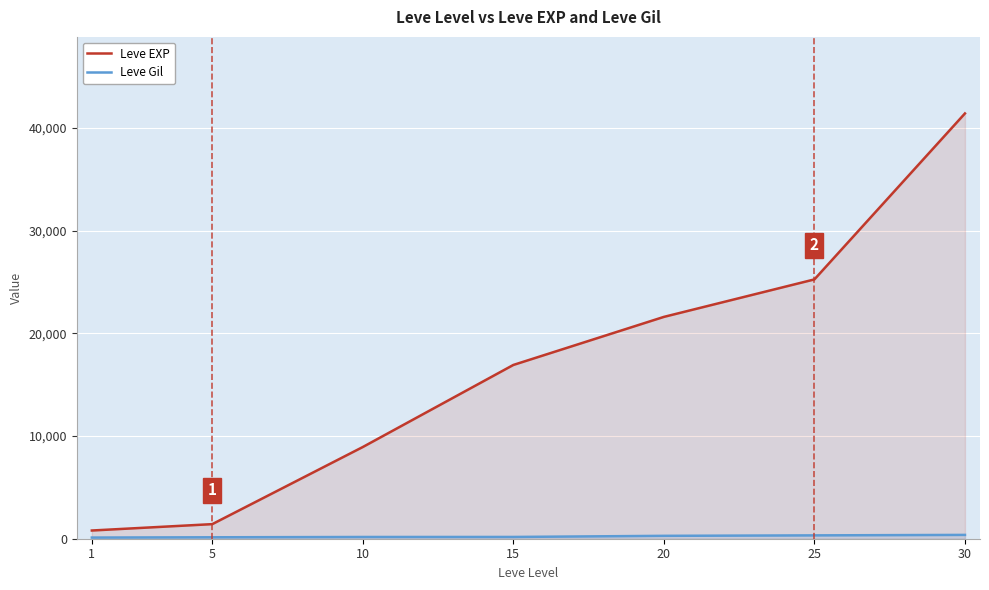

True or false: Leve Gil has a value of 140 at 5.

True